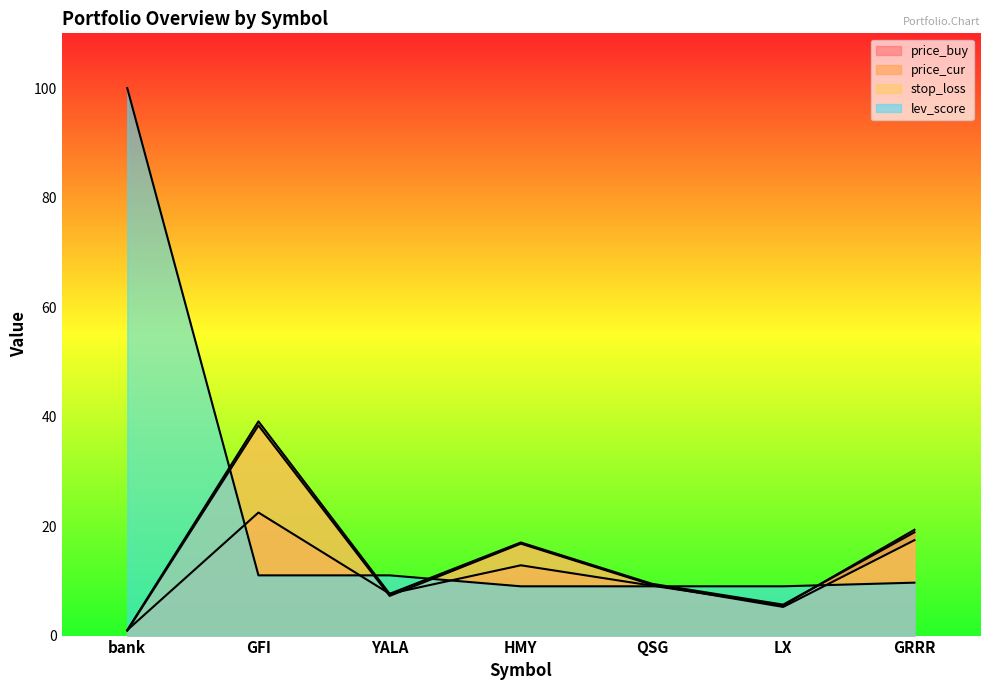

Rank the categories by price_cur value from highest to lowest.

GFI, GRRR, HMY, QSG, YALA, LX, bank